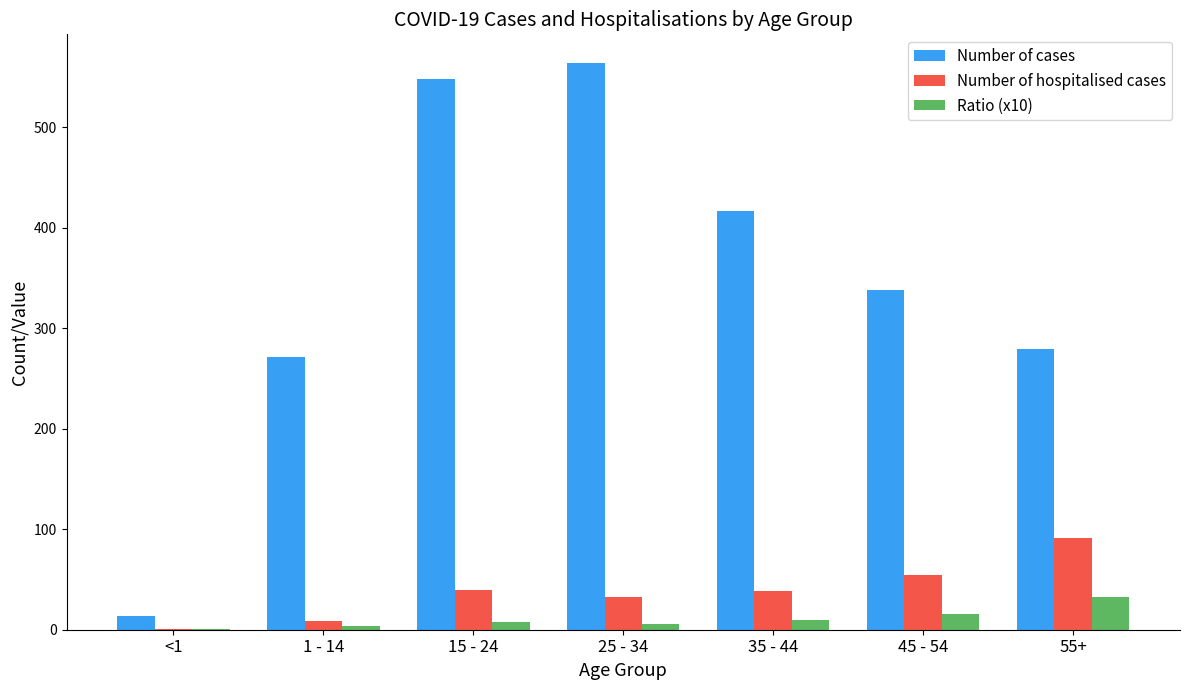

Is the value of Ratio (x10) at 35 - 44 greater than the value of Number of cases at 25 - 34?

No